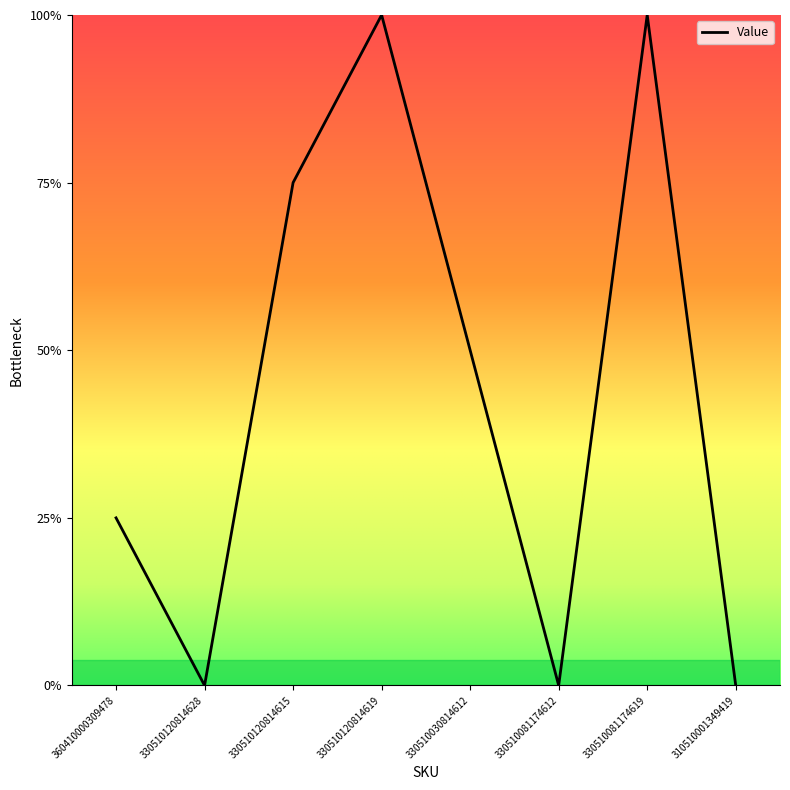

At which category does the data reach its first local valley?

330510120814628